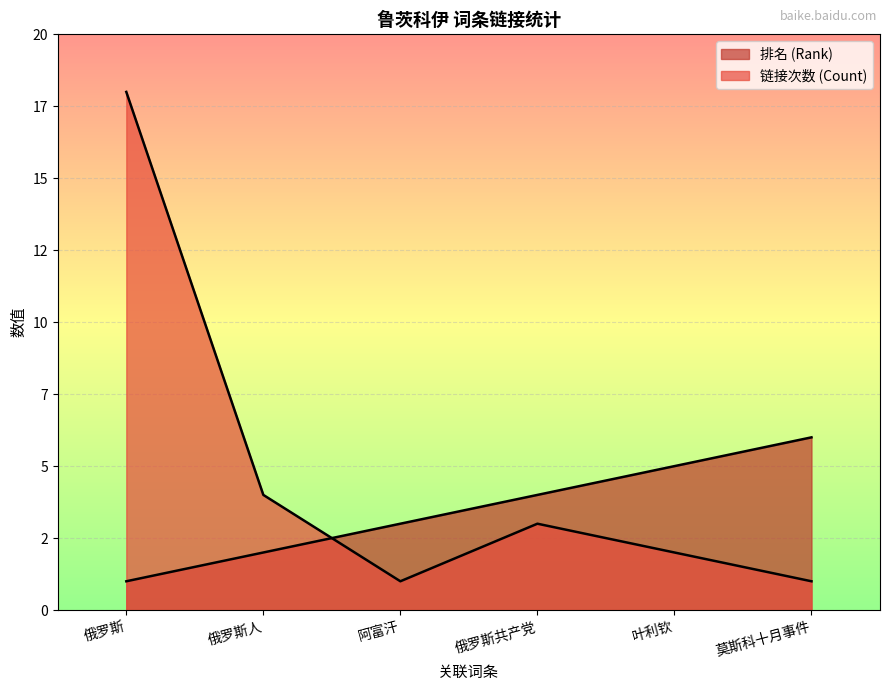

Which series ends up on top after the final intersection of 链接次数 (Count) and 排名 (Rank)?

排名 (Rank)